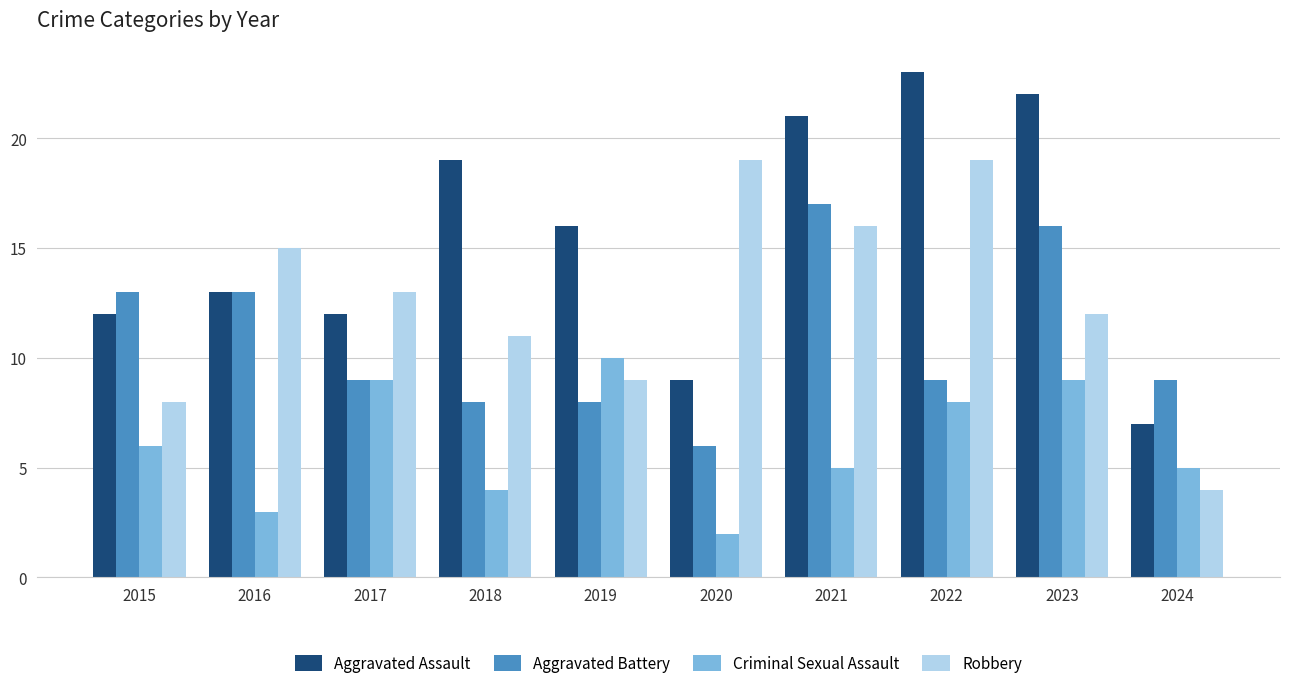

What are all the series names shown in the legend?

Aggravated Assault, Aggravated Battery, Criminal Sexual Assault, Robbery